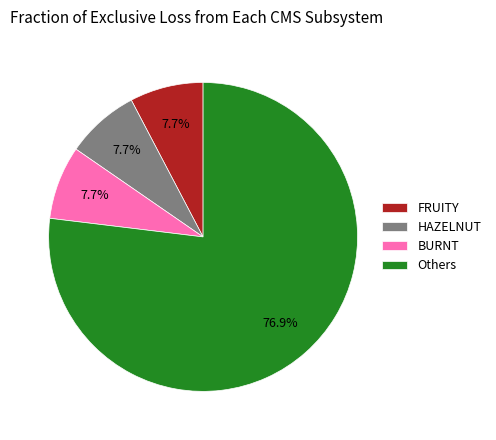

How many slices are in this pie chart?

4